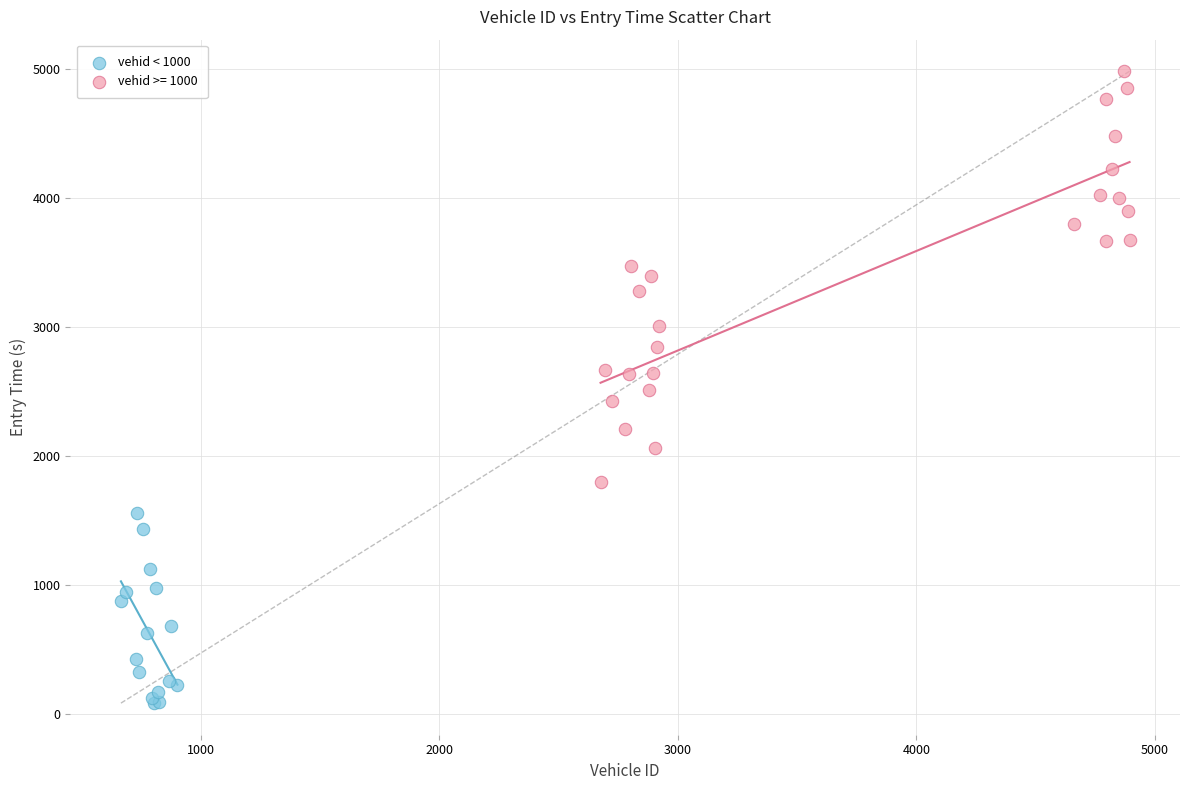

Which series reaches the maximum Y coordinate?

vehid >= 1000